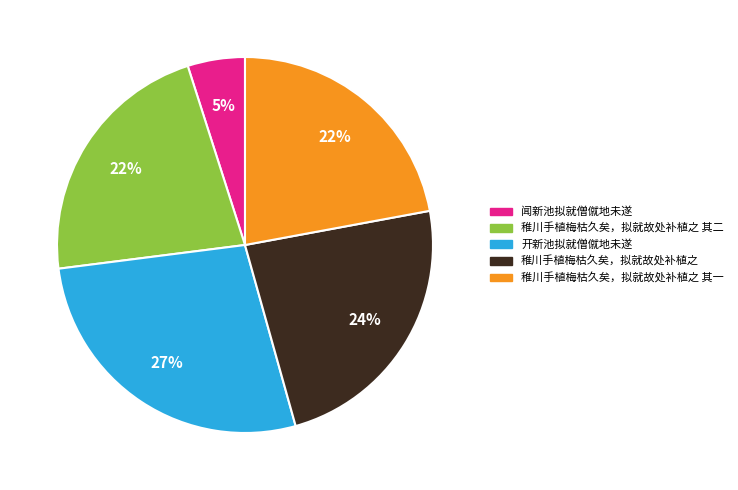

Between 稚川手植梅枯久矣，拟就故处补植之 and 稚川手植梅枯久矣，拟就故处补植之 其二, which is larger?

稚川手植梅枯久矣，拟就故处补植之